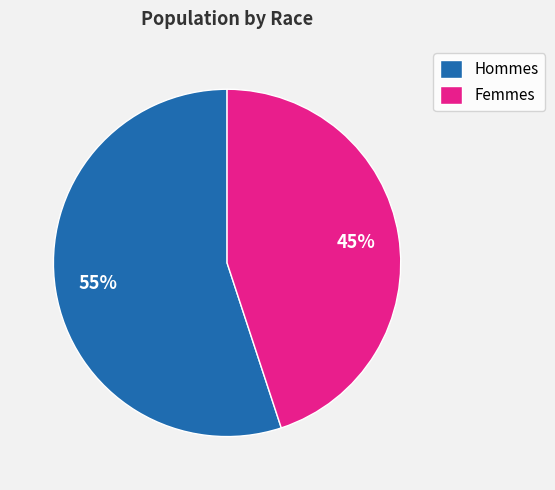

Do Femmes and Hommes together represent more than half of the pie?

Yes